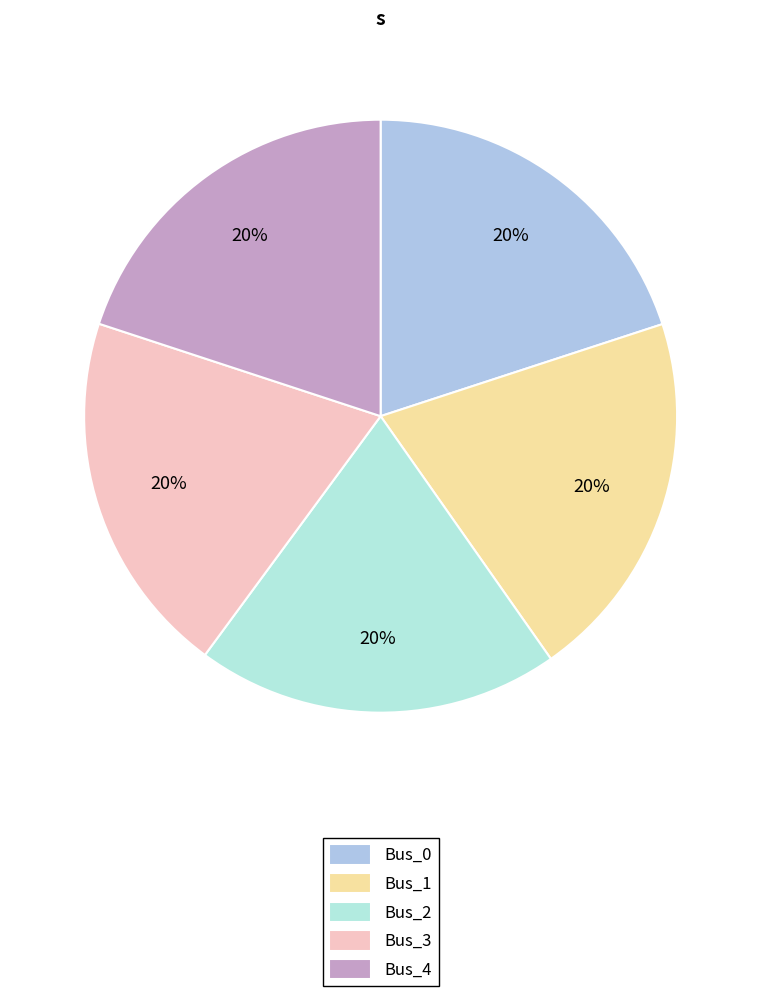

What is the ratio of the value at Bus_3 to the value at Bus_2?

1.0